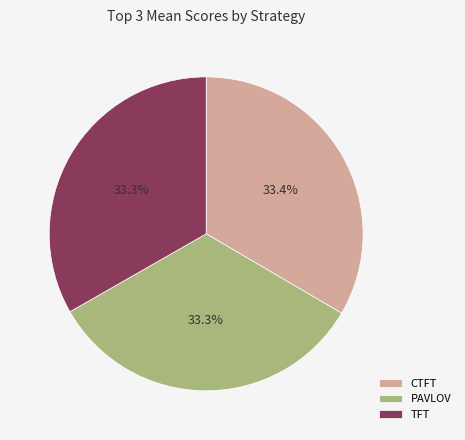

How many slices are in this pie chart?

3